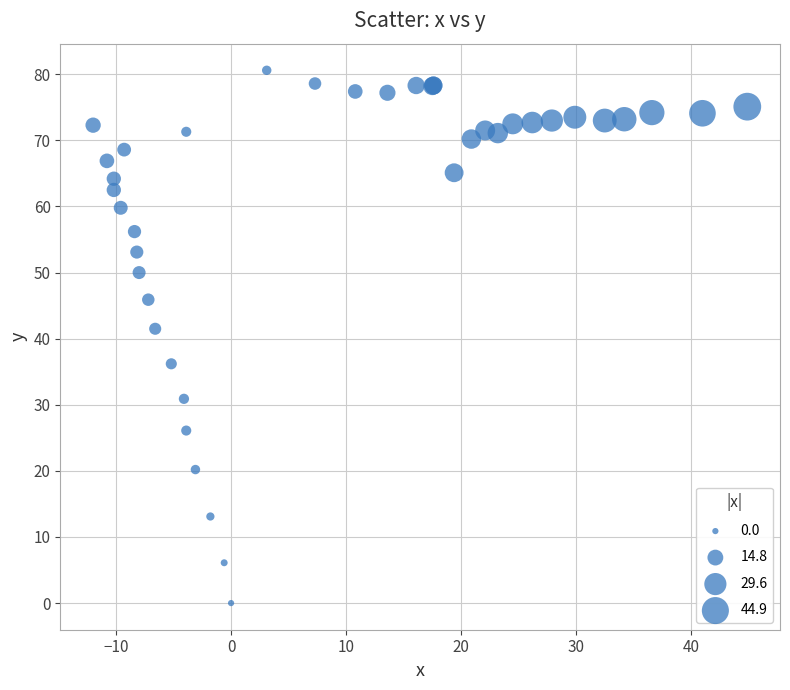

What Y value in the scatter plot is closest to 40?

41.5